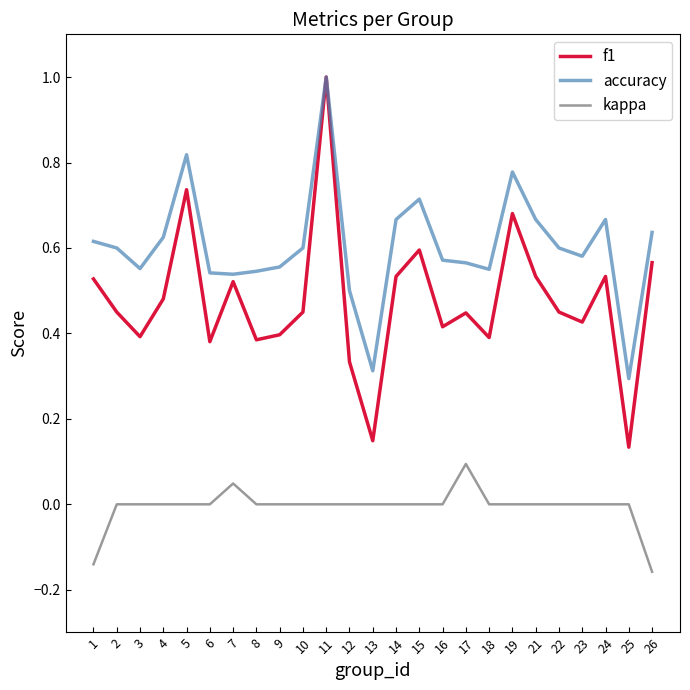

The kappa series shows -0.2 at 8. True or false?

False